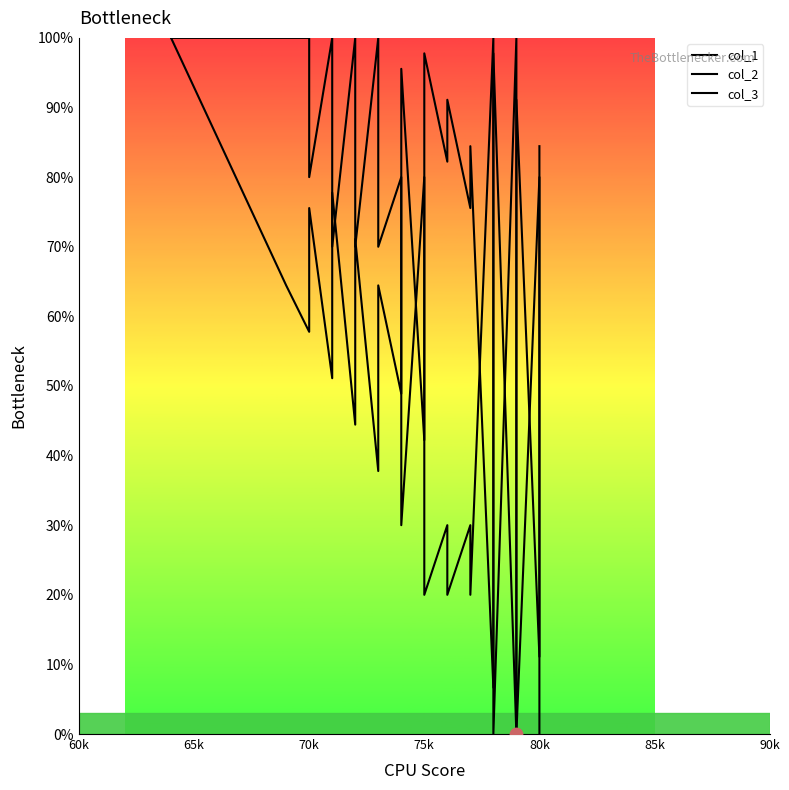

At how many categories does at least one series exceed 1?

40